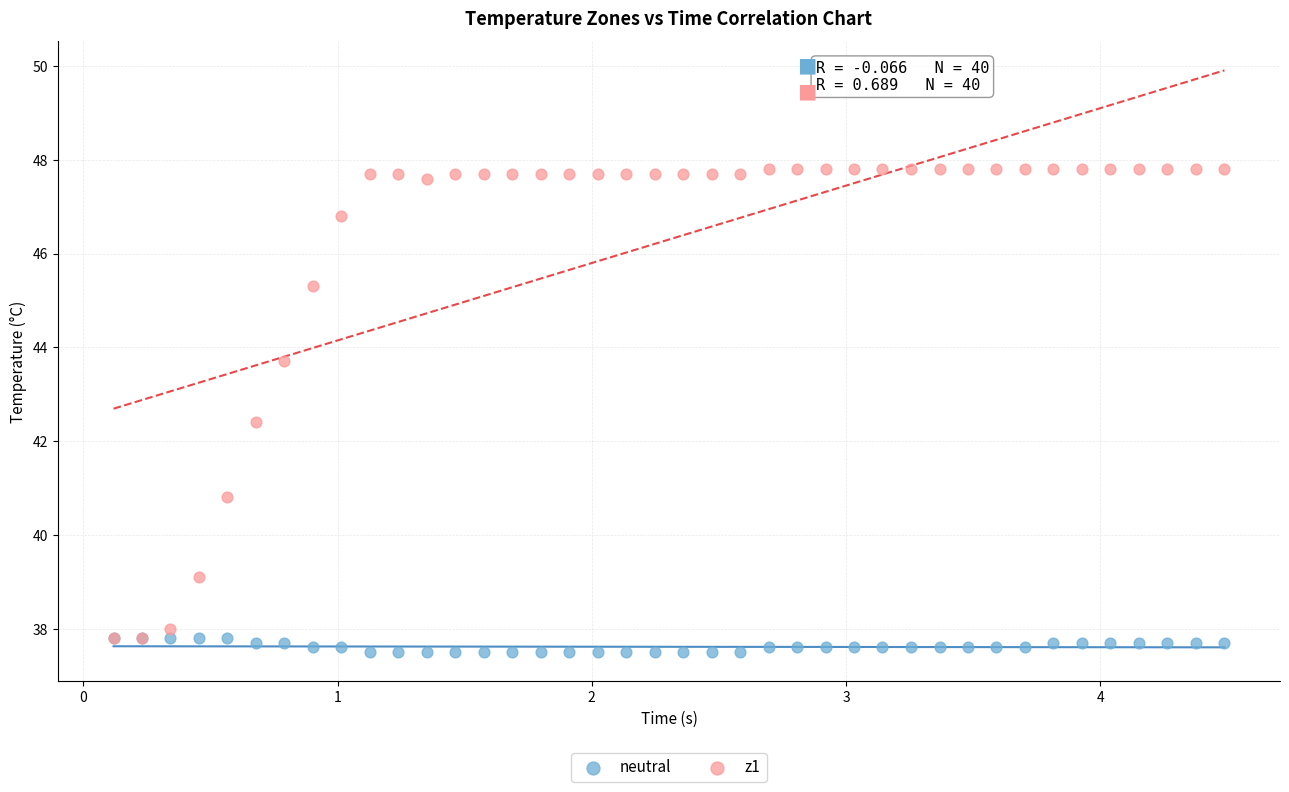

What are all the series names shown in the legend?

neutral, z1